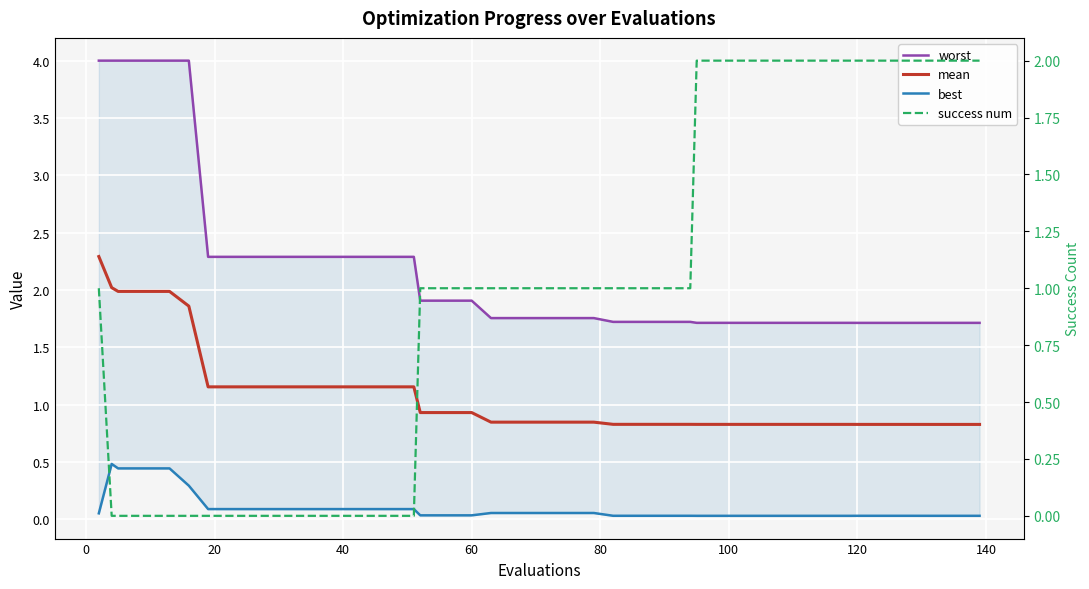

True or false: mean has more than 0 points higher than both neighbors.

False